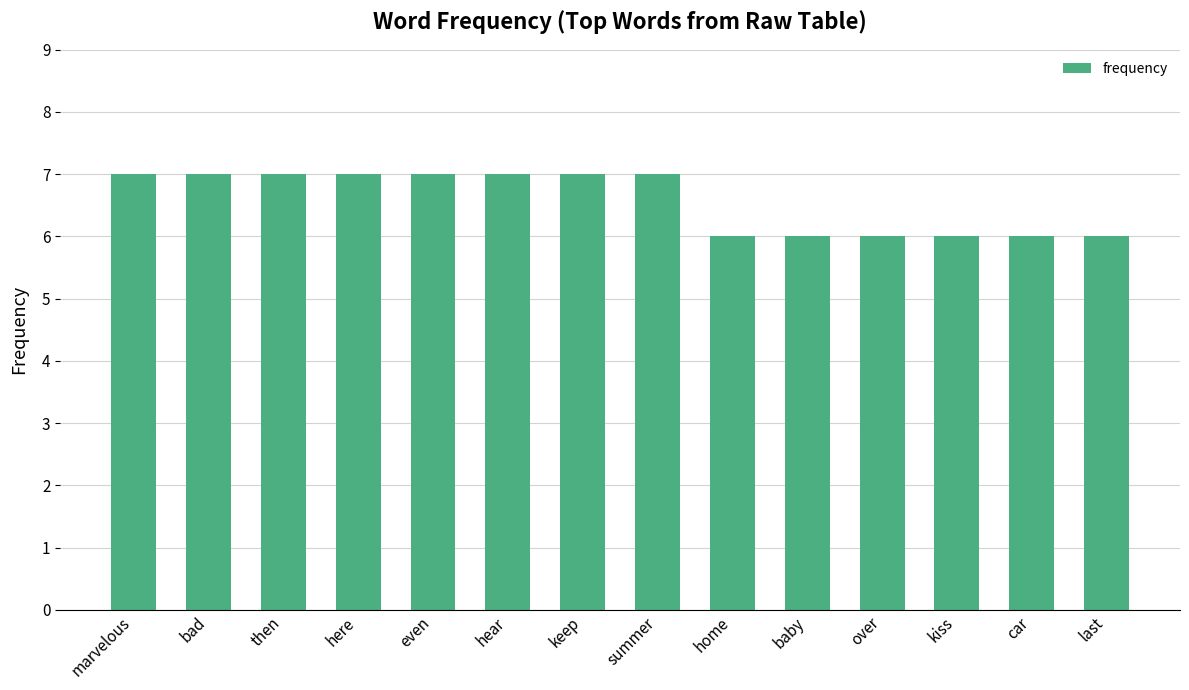

How many values are between 6 and 7?

14